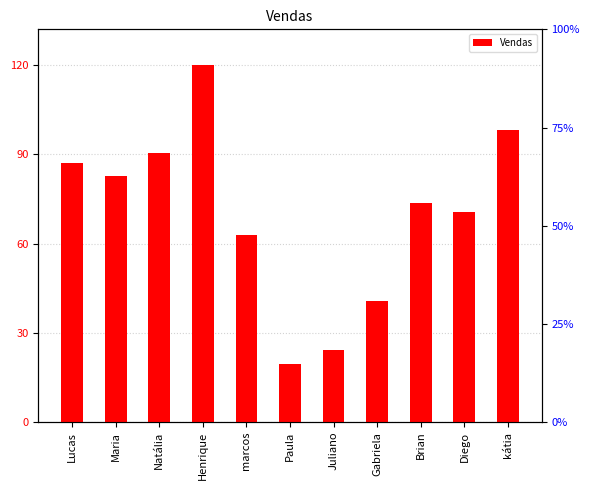

How many bars are there in total?

11